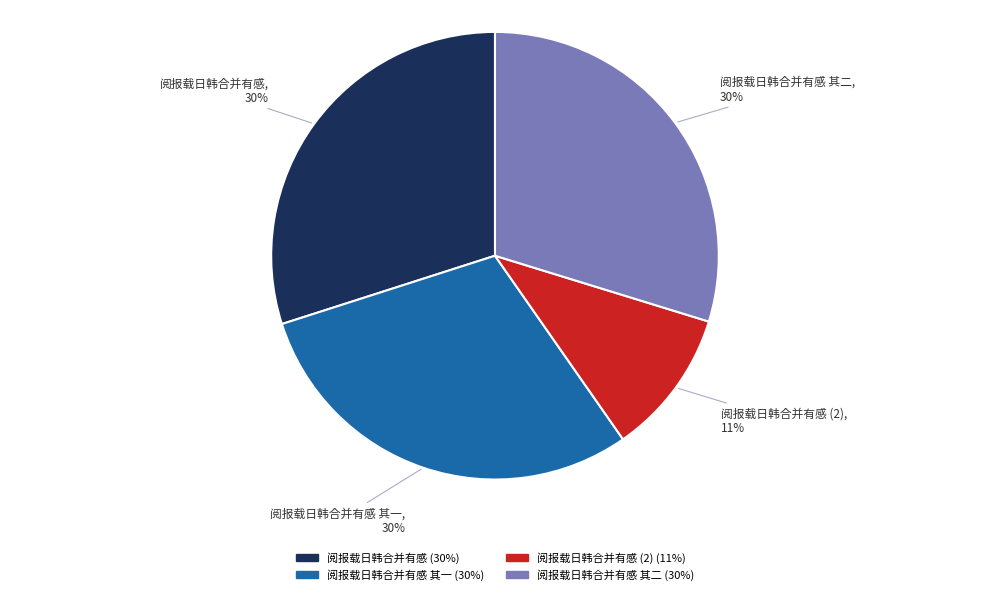

What is the smallest slice in the pie chart?

阅报载日韩合并有感 (2)